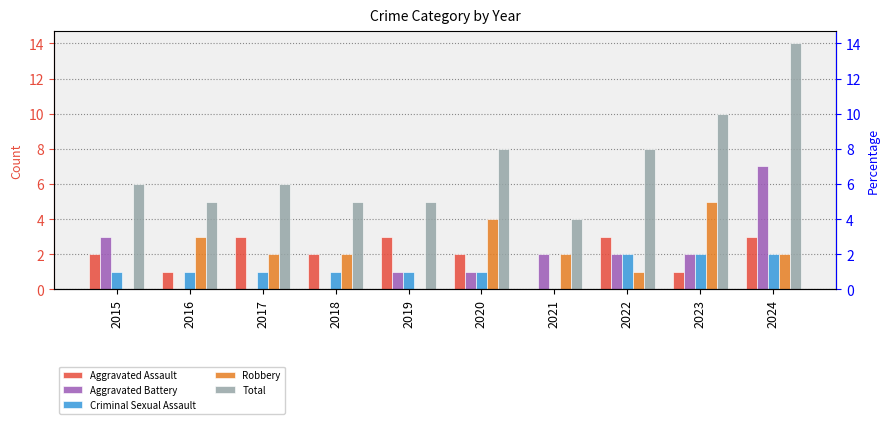

What is the value of the Aggravated Battery bar at the 10th from the left?

7